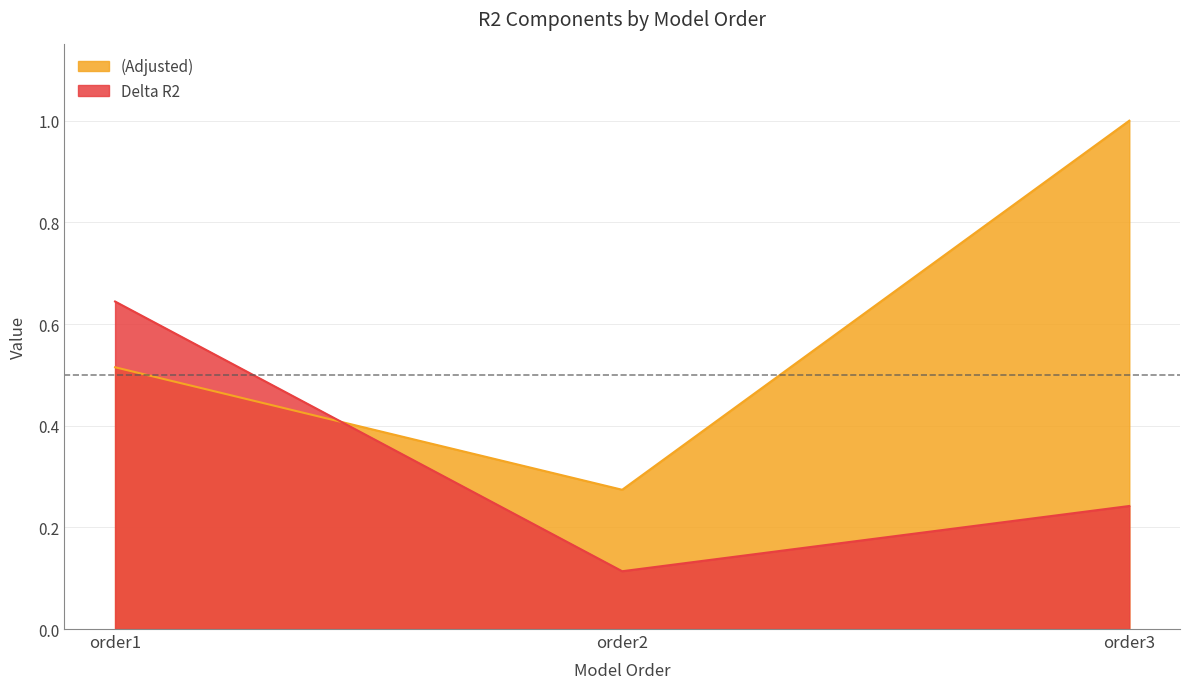

What is the spread (max minus min) of values at order1?

0.1